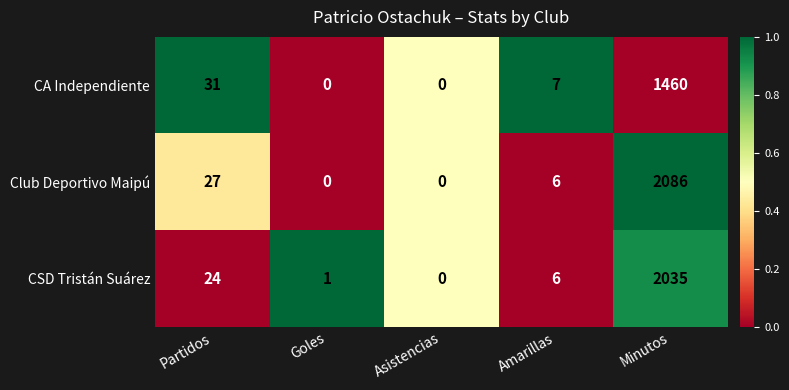

Which series changed the most between Partidos and Minutos?

Club Deportivo Maipú